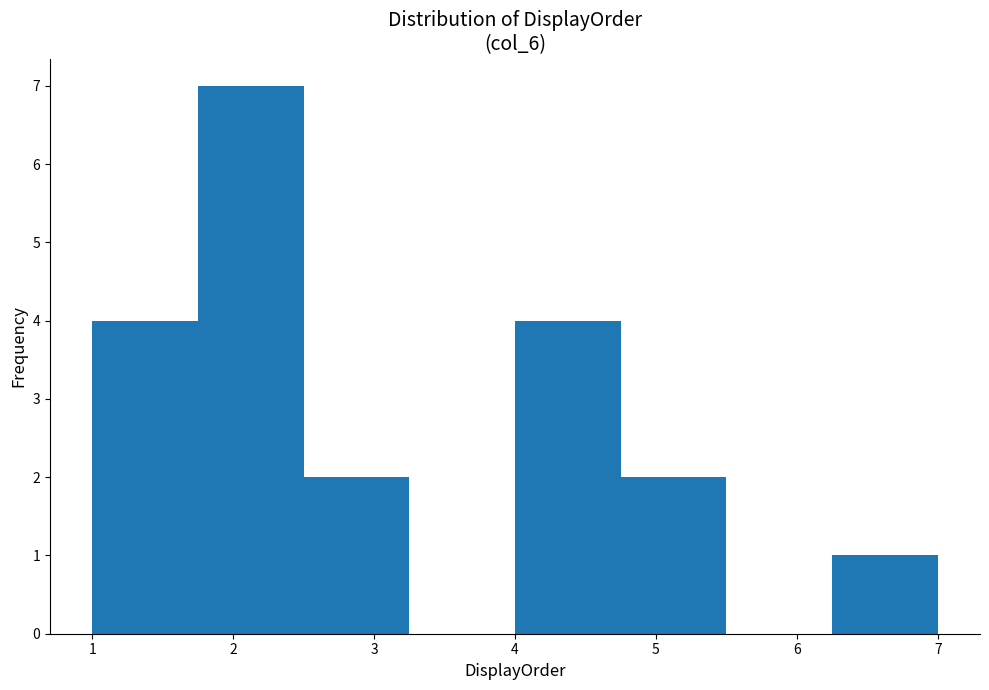

Over which range of the x-axis is the bar tallest?

1.75 to 2.50